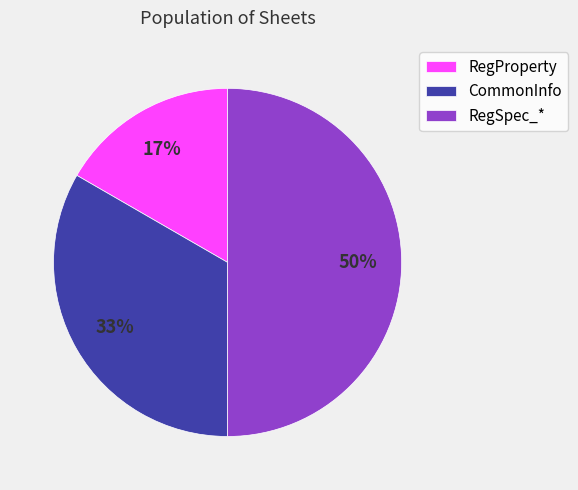

Which has a higher value, RegSpec_* or RegProperty?

RegSpec_*